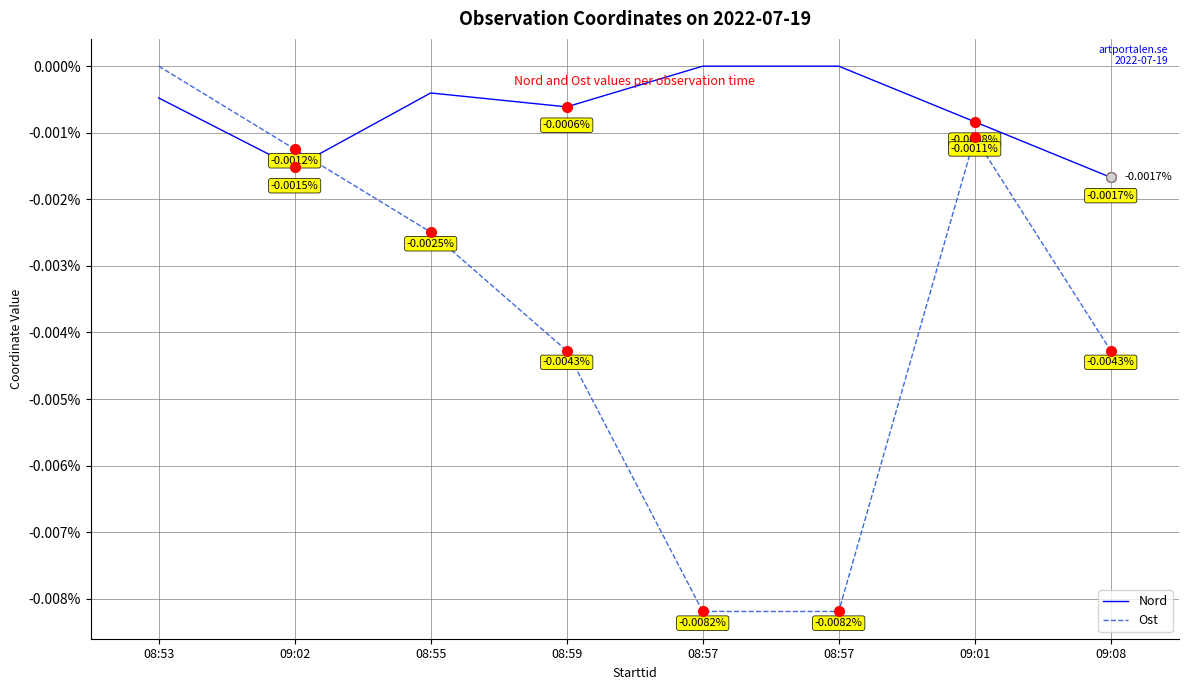

How many values in Ost are below zero?

7